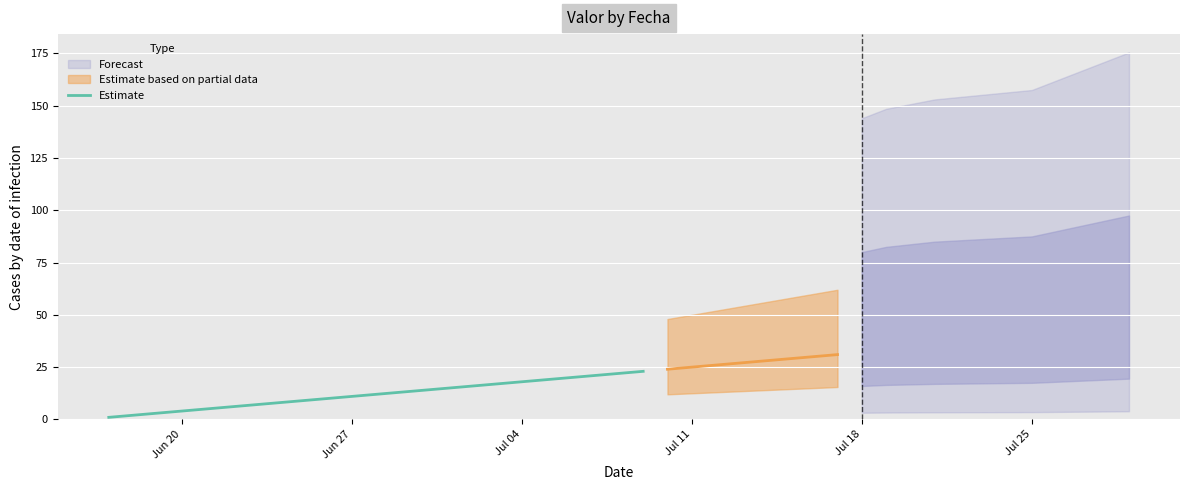

What is the maximum value for Estimate?

23